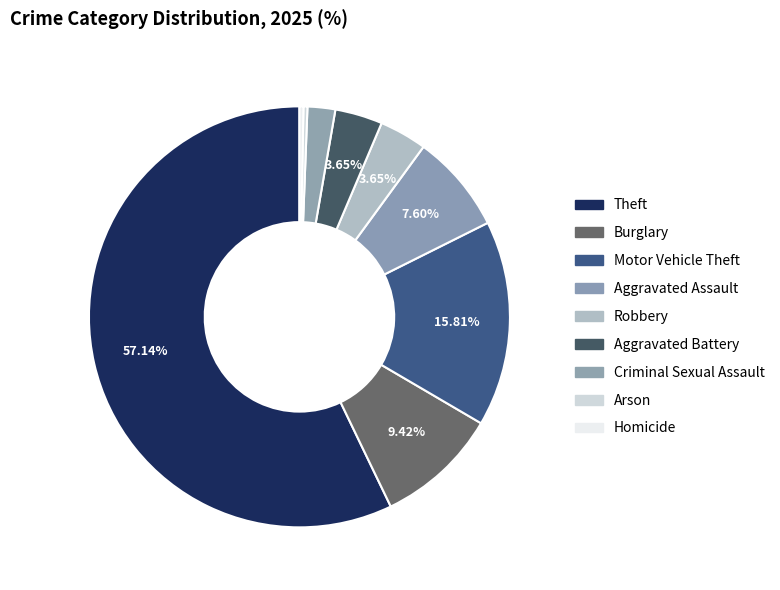

How many slices are in this pie chart?

9